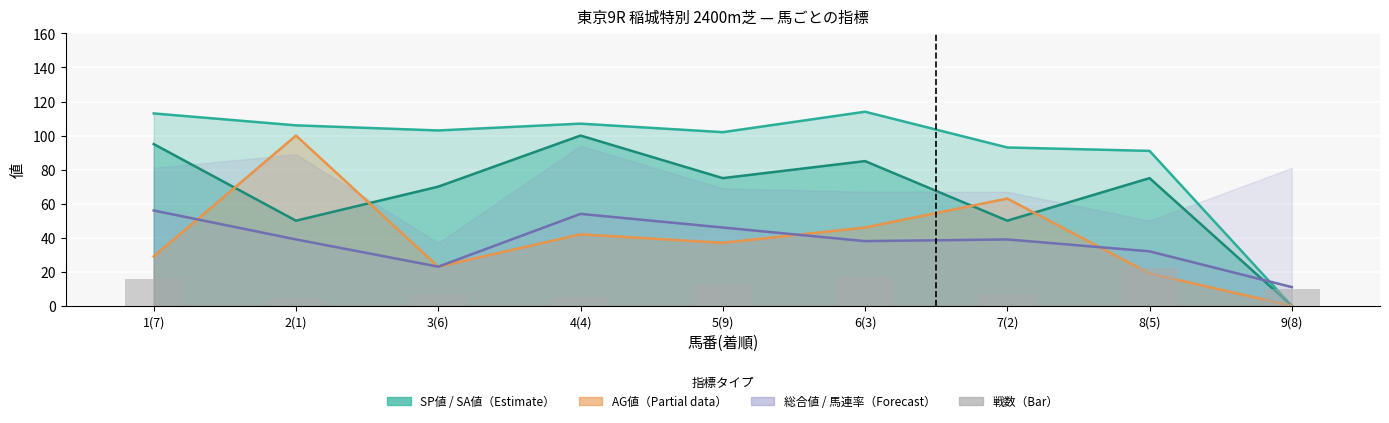

What position from the left is 5(9)?

5